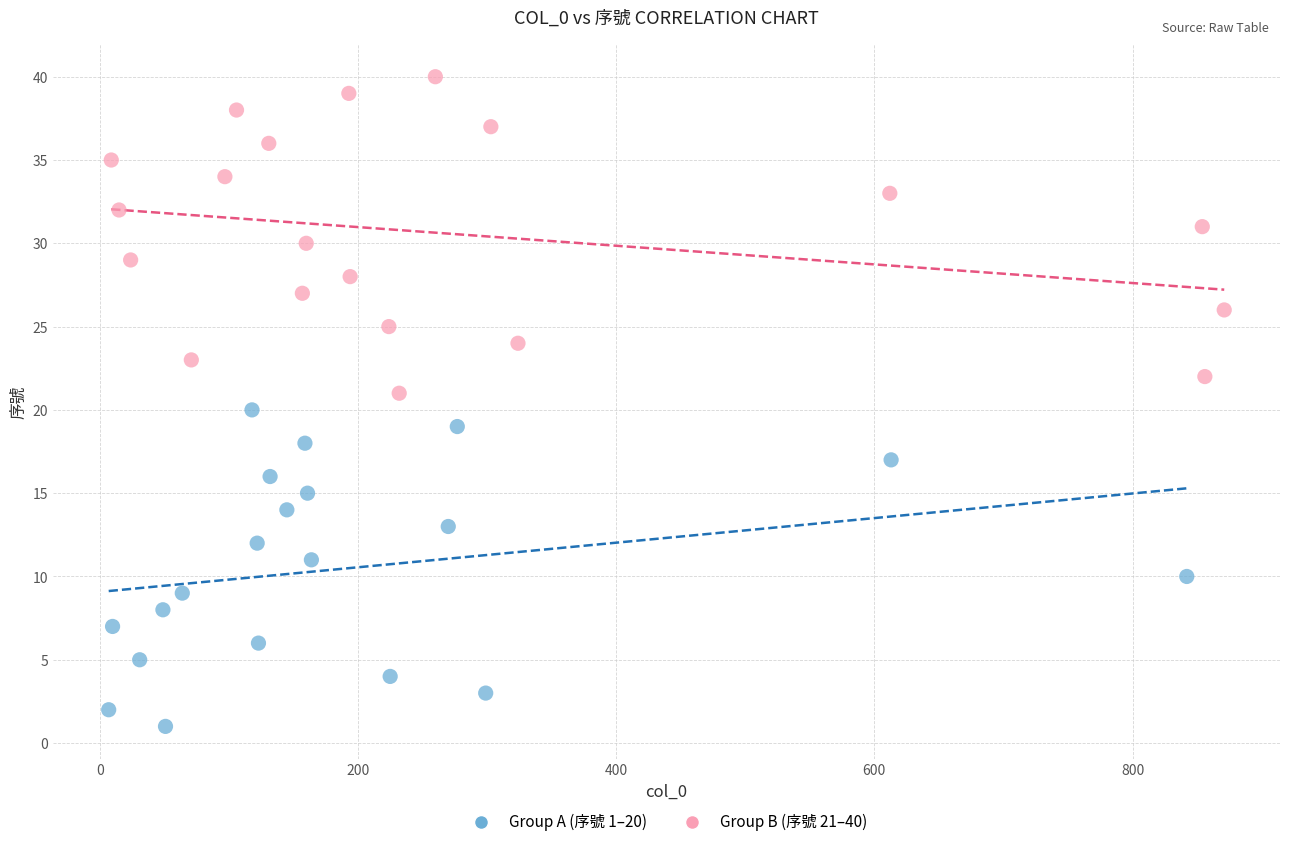

Which series reaches the minimum Y coordinate?

Group A (序號 1–20)